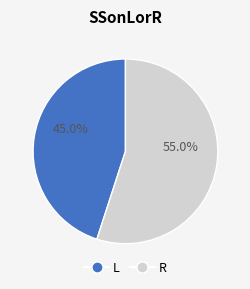

The R slice represents 55% of the pie. True or false?

True